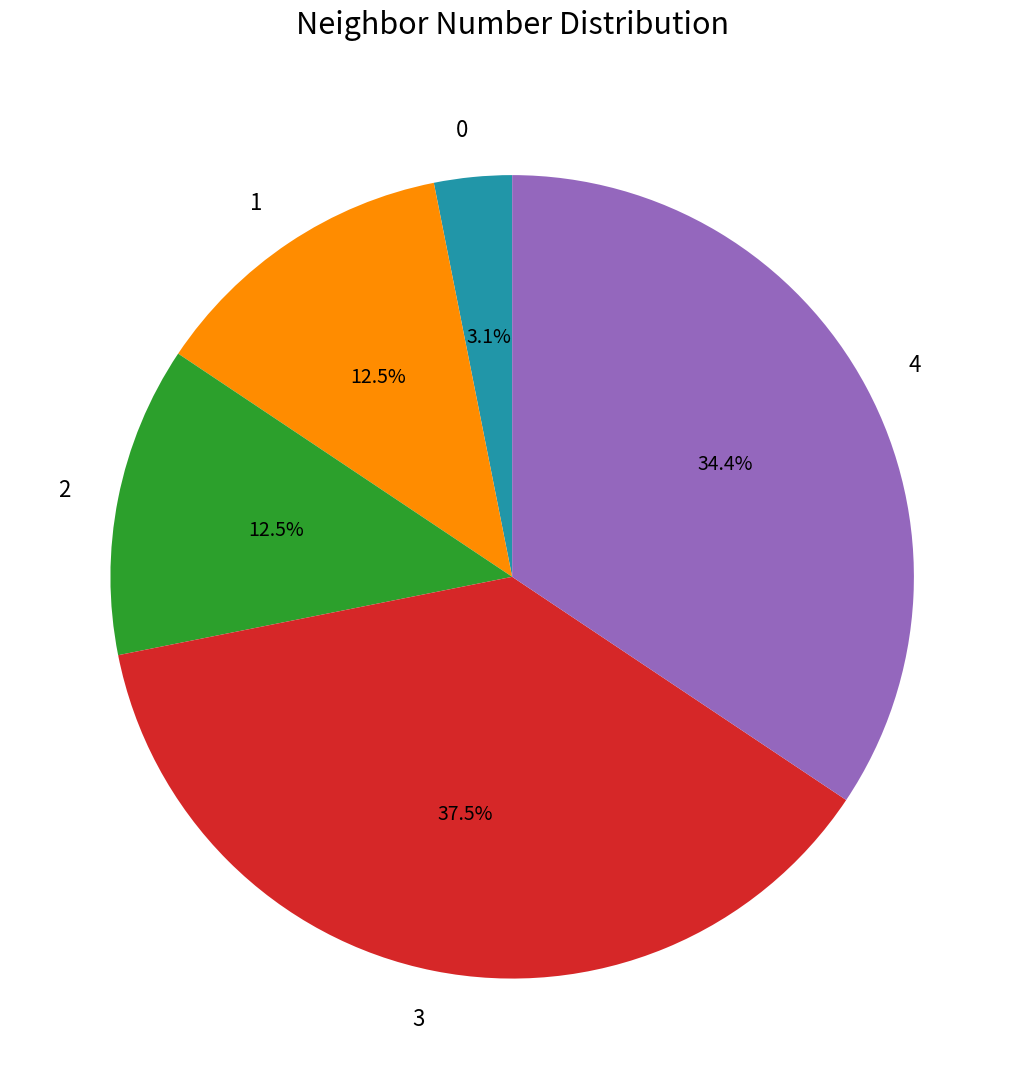

Between 4 and 3, which is larger?

3